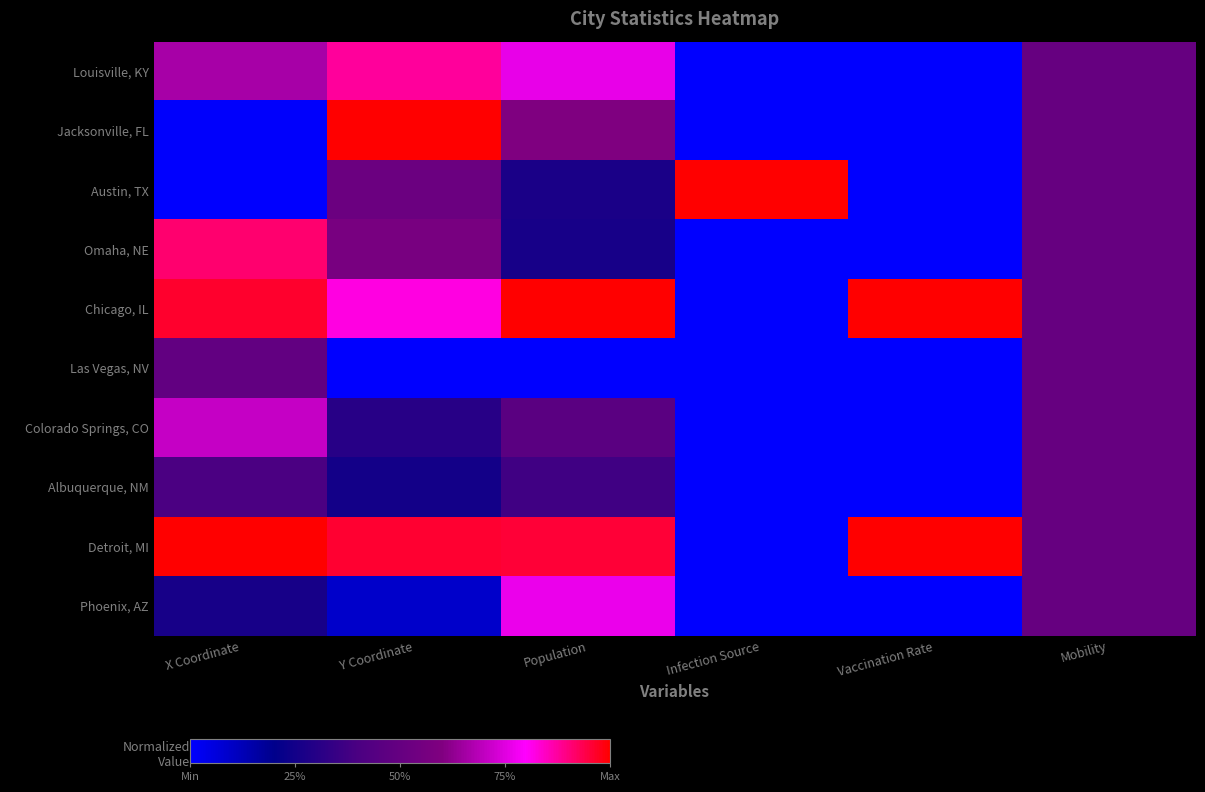

At which category is the sum across all series the highest?

Population